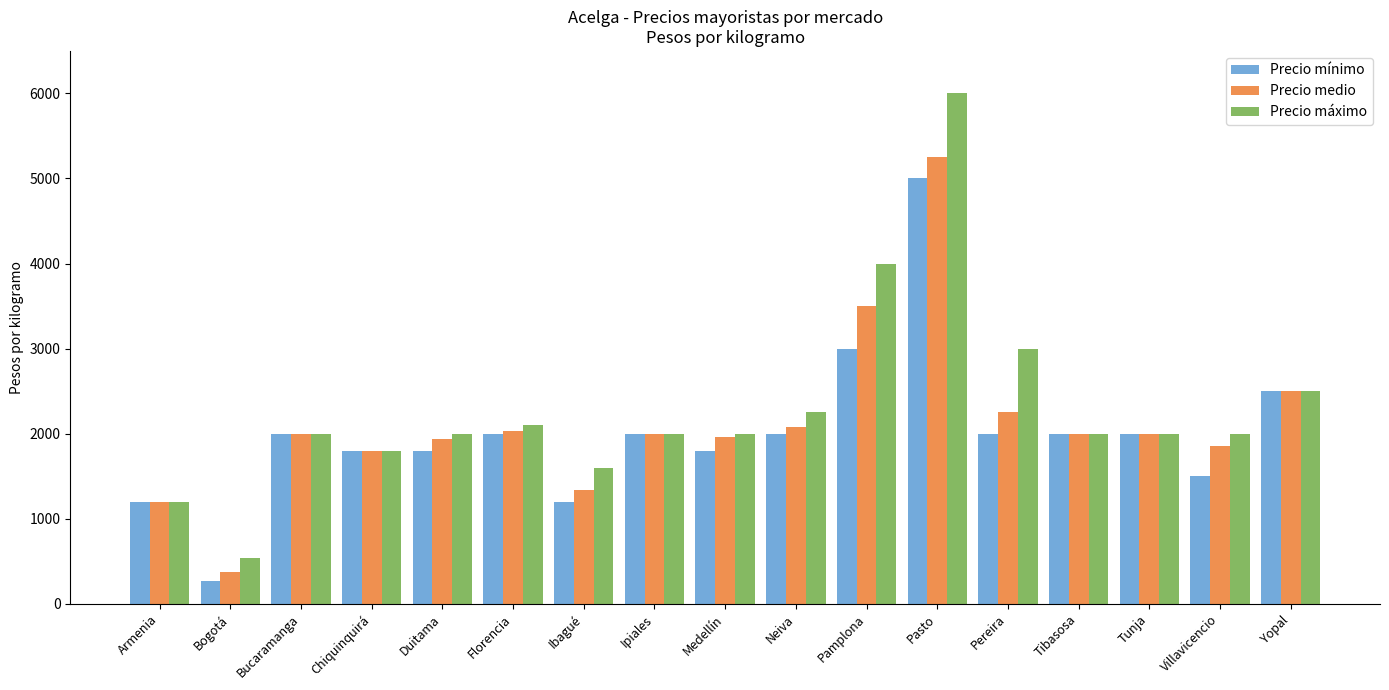

What is the approximate value of Precio máximo at Chiquinquirá?

1800